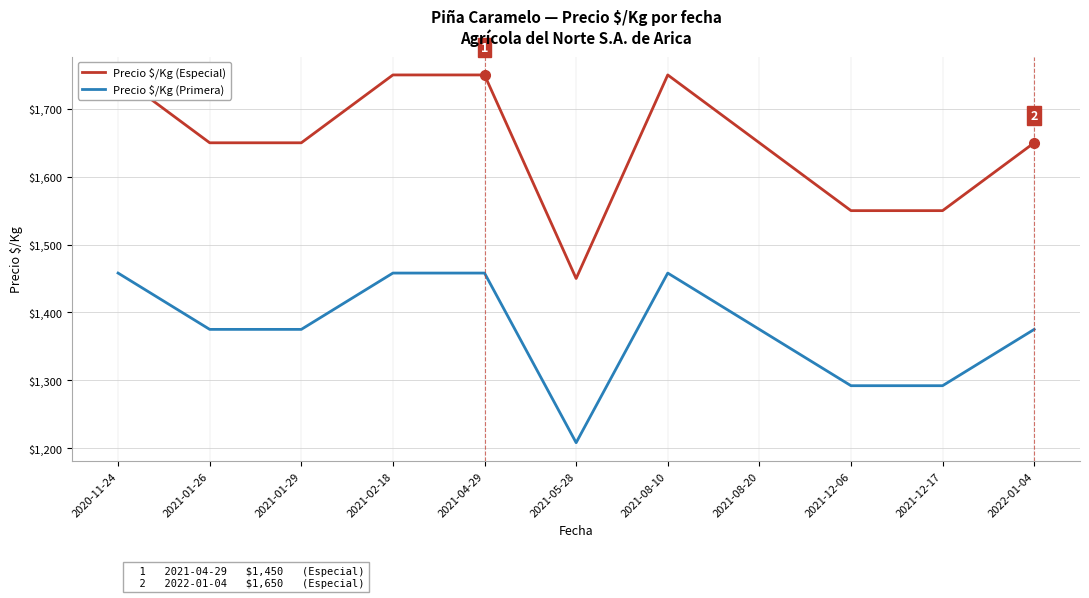

What is the spread (max minus min) of values at 2021-01-29?

275